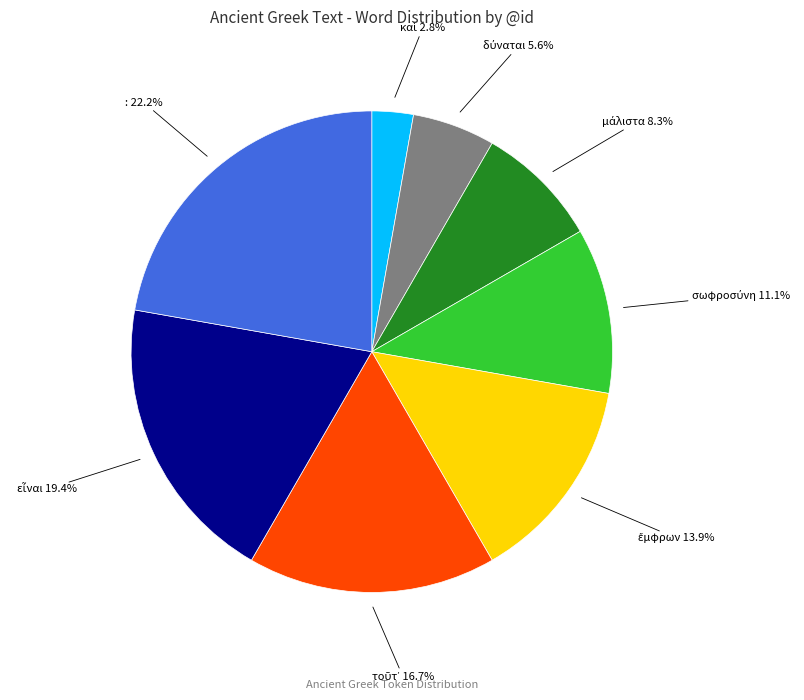

Count the number of slices in the pie.

8